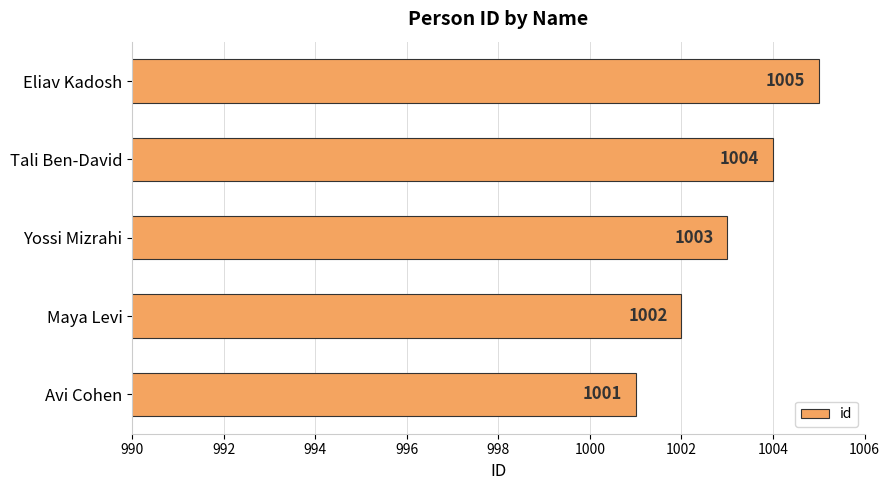

Reading bottom to top, list all the values displayed in this chart.

Avi Cohen=1001	Maya Levi=1002	Yossi Mizrahi=1003	Tali Ben-David=1004	Eliav Kadosh=1005